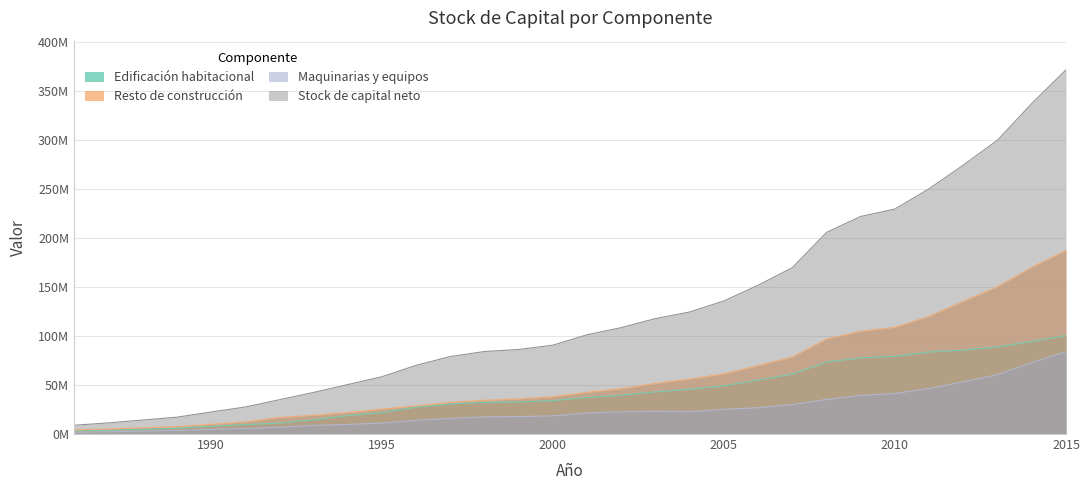

At which category is the sum across all series the highest?

2015